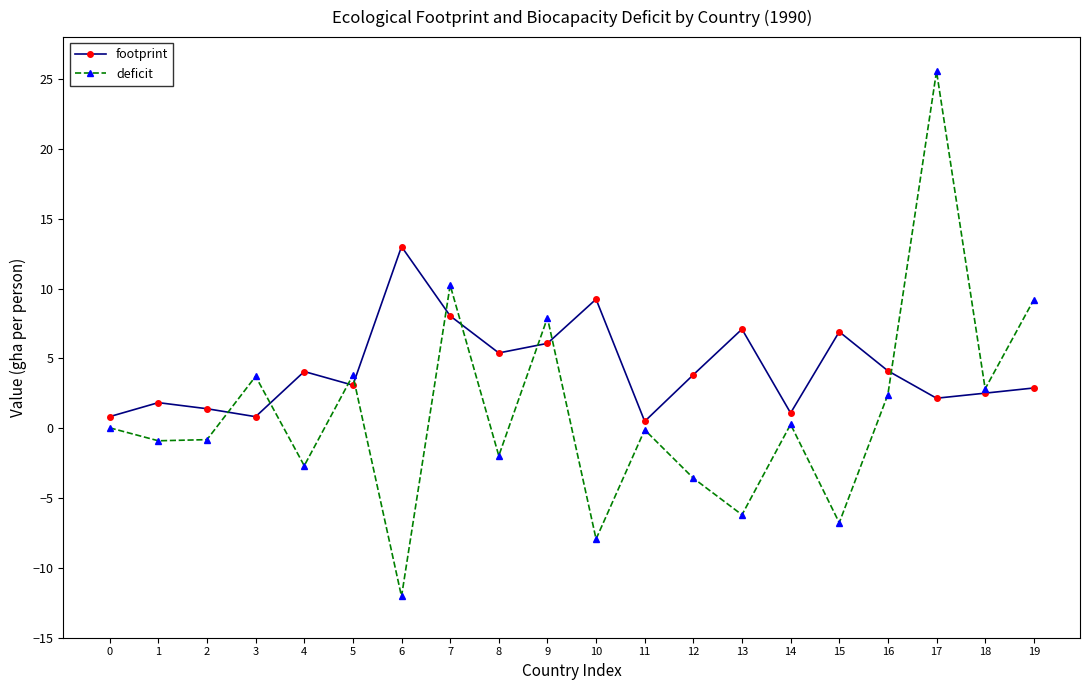

Count the number of data series in this chart.

2